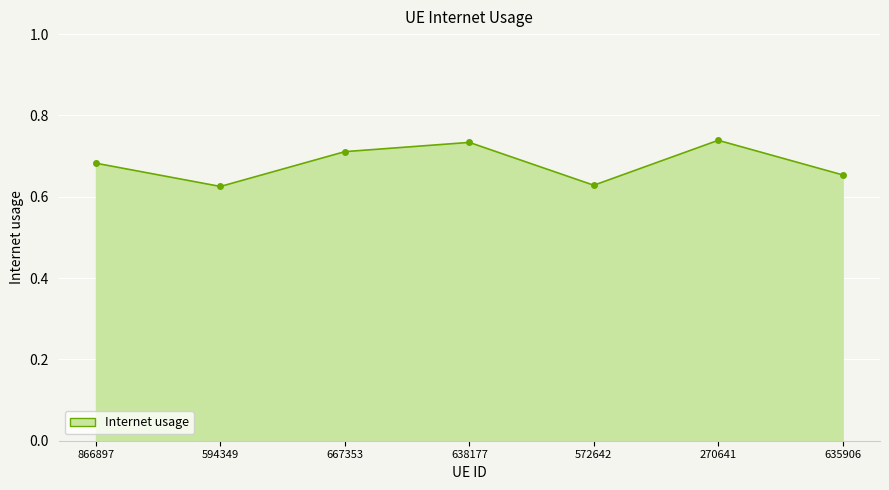

What is the label of the 3rd point from the right?

572642